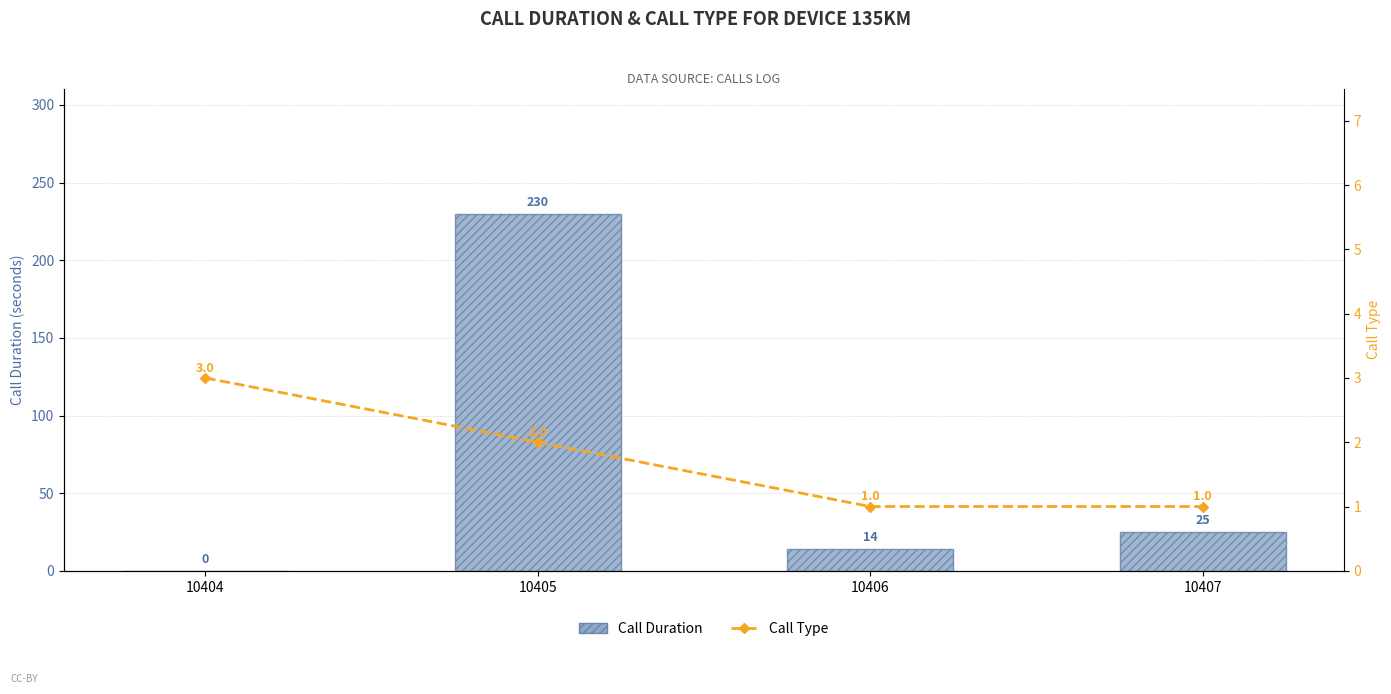

What is the total value across all series at 10405?

232